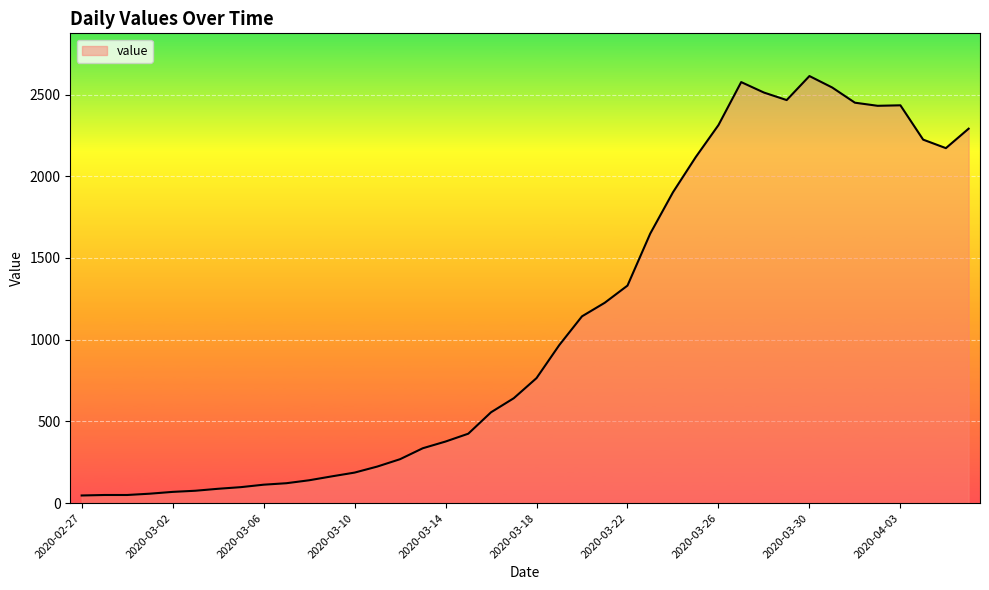

What is the greatest value displayed?

2613